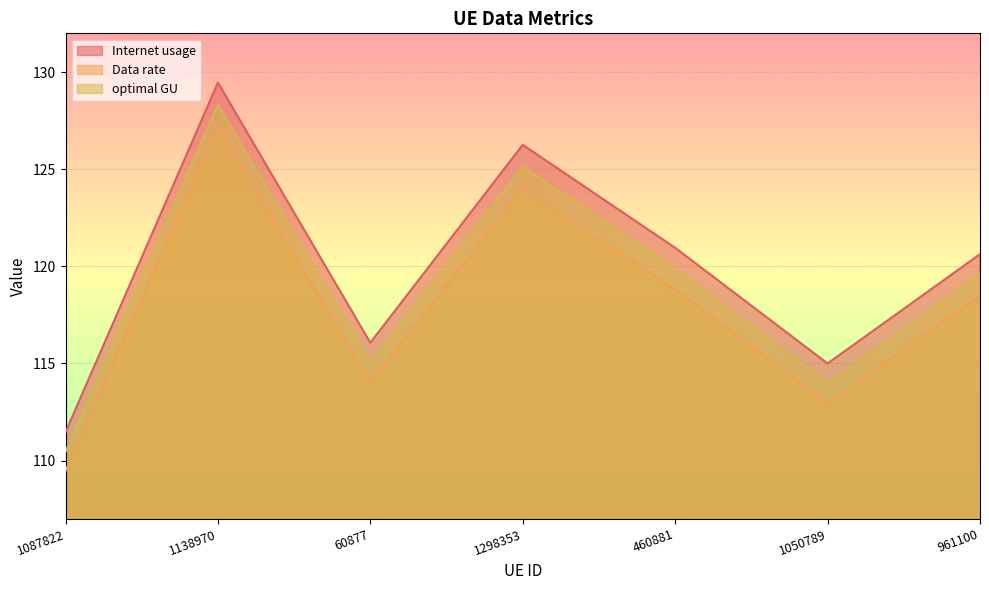

What is the total value across all series at 1298353?

375.4